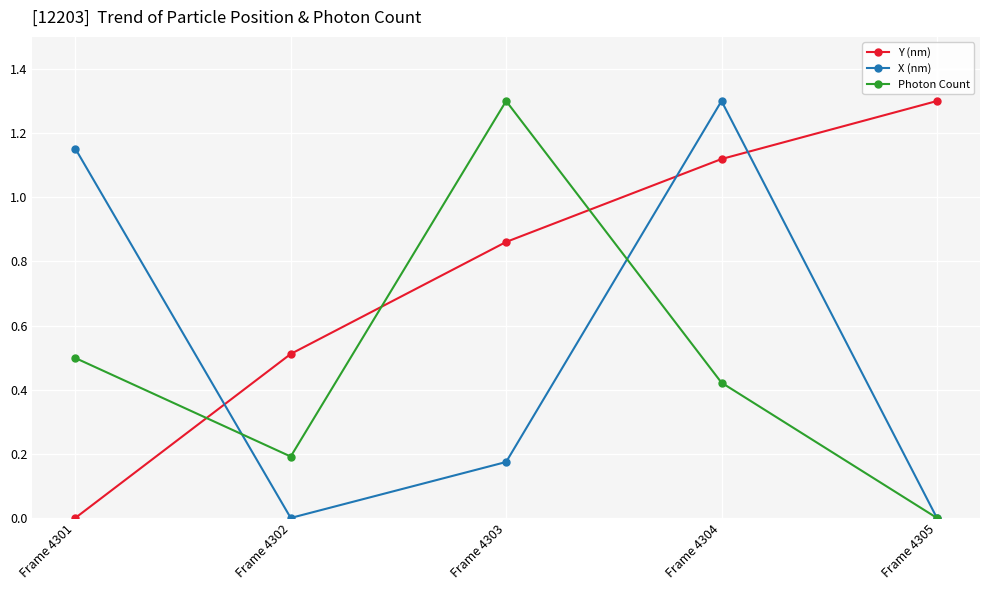

The Photon Count series shows 0.0 at Frame 4305. True or false?

True